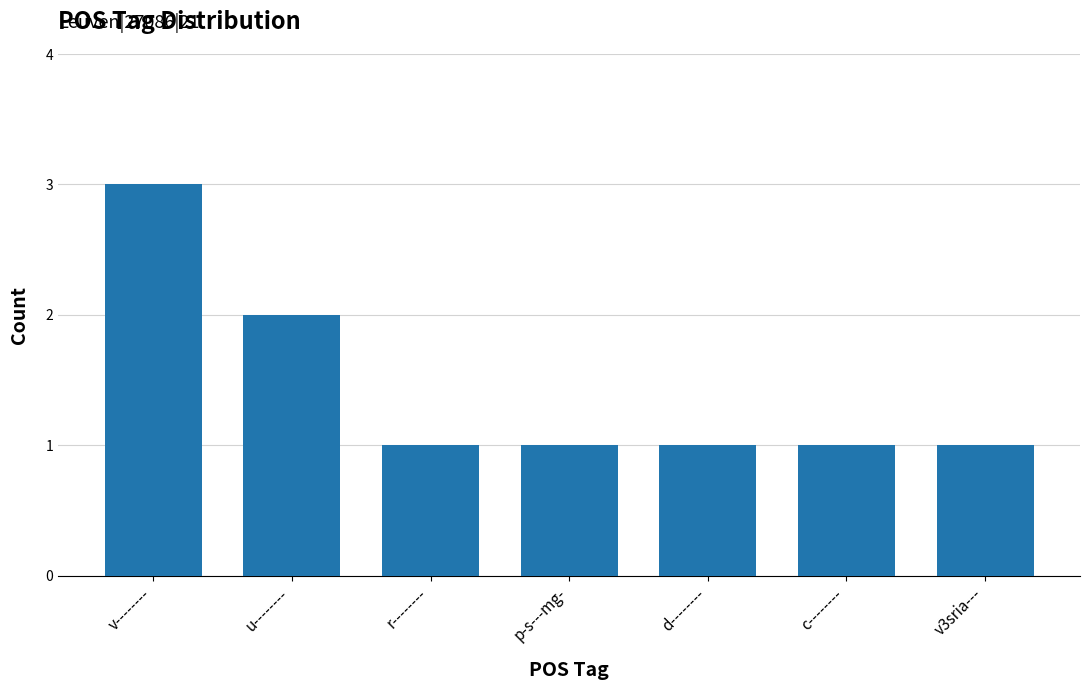

The chart shows a value of 3 at u--------. True or false?

False